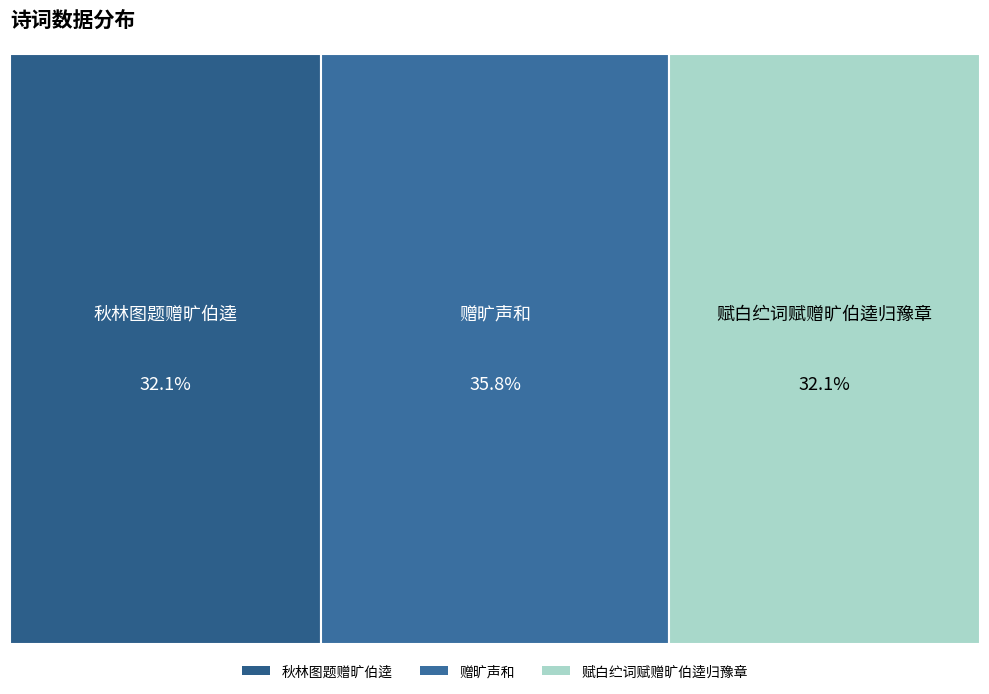

How much of the chart is everything except 秋林图题赠旷伯逵?

67.9%